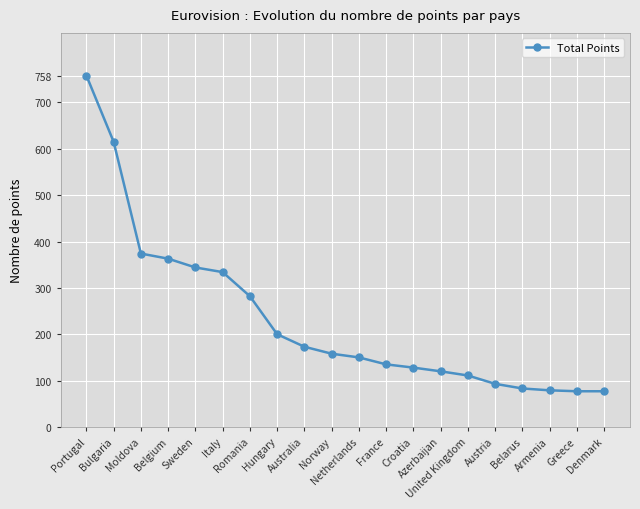

What is the ratio of the value at Italy to the value at Austria?

3.6